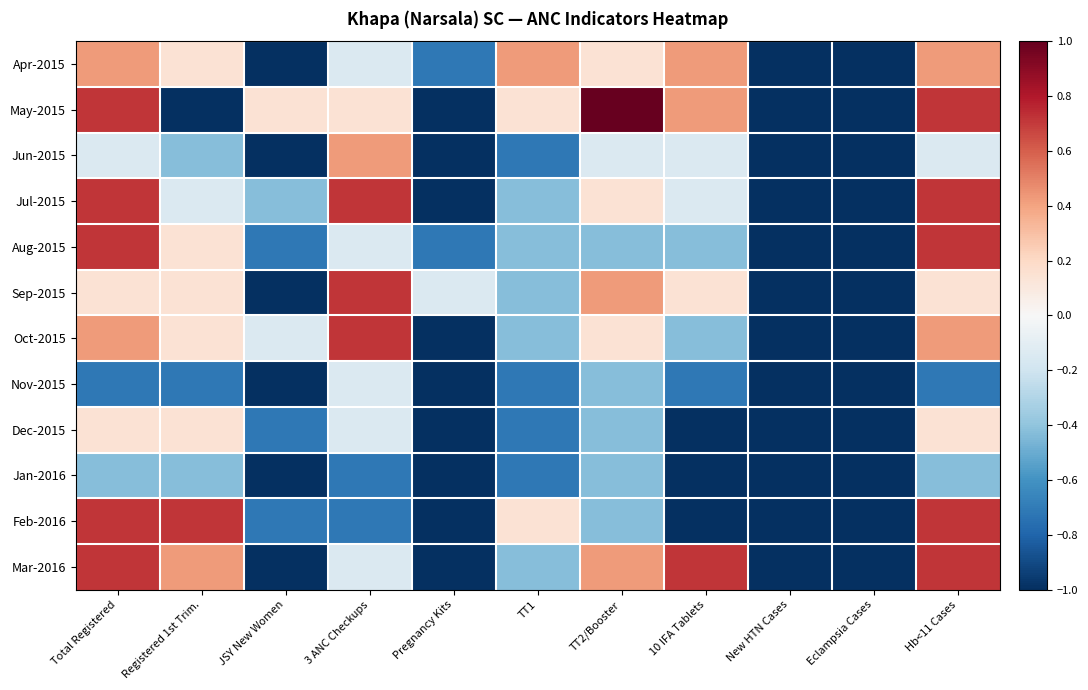

Reading left to right, extract all data points from this chart.

Apr-2015: Total Registered=0.4	Registered 1st Trim.=0.1	JSY New Women=-1.0	3 ANC Checkups=-0.1	Pregnancy Kits=-0.7	TT1=0.4	TT2/Booster=0.1	10 IFA Tablets=0.4	New HTN Cases=-1.0	Eclampsia Cases=-1.0	Hb<11 Cases=0.4
May-2015: Total Registered=0.7	Registered 1st Trim.=-1.0	JSY New Women=0.1	3 ANC Checkups=0.1	Pregnancy Kits=-1.0	TT1=0.1	TT2/Booster=1.0	10 IFA Tablets=0.4	New HTN Cases=-1.0	Eclampsia Cases=-1.0	Hb<11 Cases=0.7
Jun-2015: Total Registered=-0.1	Registered 1st Trim.=-0.4	JSY New Women=-1.0	3 ANC Checkups=0.4	Pregnancy Kits=-1.0	TT1=-0.7	TT2/Booster=-0.1	10 IFA Tablets=-0.1	New HTN Cases=-1.0	Eclampsia Cases=-1.0	Hb<11 Cases=-0.1
Jul-2015: Total Registered=0.7	Registered 1st Trim.=-0.1	JSY New Women=-0.4	3 ANC Checkups=0.7	Pregnancy Kits=-1.0	TT1=-0.4	TT2/Booster=0.1	10 IFA Tablets=-0.1	New HTN Cases=-1.0	Eclampsia Cases=-1.0	Hb<11 Cases=0.7
Aug-2015: Total Registered=0.7	Registered 1st Trim.=0.1	JSY New Women=-0.7	3 ANC Checkups=-0.1	Pregnancy Kits=-0.7	TT1=-0.4	TT2/Booster=-0.4	10 IFA Tablets=-0.4	New HTN Cases=-1.0	Eclampsia Cases=-1.0	Hb<11 Cases=0.7
Sep-2015: Total Registered=0.1	Registered 1st Trim.=0.1	JSY New Women=-1.0	3 ANC Checkups=0.7	Pregnancy Kits=-0.1	TT1=-0.4	TT2/Booster=0.4	10 IFA Tablets=0.1	New HTN Cases=-1.0	Eclampsia Cases=-1.0	Hb<11 Cases=0.1
Oct-2015: Total Registered=0.4	Registered 1st Trim.=0.1	JSY New Women=-0.1	3 ANC Checkups=0.7	Pregnancy Kits=-1.0	TT1=-0.4	TT2/Booster=0.1	10 IFA Tablets=-0.4	New HTN Cases=-1.0	Eclampsia Cases=-1.0	Hb<11 Cases=0.4
Nov-2015: Total Registered=-0.7	Registered 1st Trim.=-0.7	JSY New Women=-1.0	3 ANC Checkups=-0.1	Pregnancy Kits=-1.0	TT1=-0.7	TT2/Booster=-0.4	10 IFA Tablets=-0.7	New HTN Cases=-1.0	Eclampsia Cases=-1.0	Hb<11 Cases=-0.7
Dec-2015: Total Registered=0.1	Registered 1st Trim.=0.1	JSY New Women=-0.7	3 ANC Checkups=-0.1	Pregnancy Kits=-1.0	TT1=-0.7	TT2/Booster=-0.4	10 IFA Tablets=-1.0	New HTN Cases=-1.0	Eclampsia Cases=-1.0	Hb<11 Cases=0.1
Jan-2016: Total Registered=-0.4	Registered 1st Trim.=-0.4	JSY New Women=-1.0	3 ANC Checkups=-0.7	Pregnancy Kits=-1.0	TT1=-0.7	TT2/Booster=-0.4	10 IFA Tablets=-1.0	New HTN Cases=-1.0	Eclampsia Cases=-1.0	Hb<11 Cases=-0.4
Feb-2016: Total Registered=0.7	Registered 1st Trim.=0.7	JSY New Women=-0.7	3 ANC Checkups=-0.7	Pregnancy Kits=-1.0	TT1=0.1	TT2/Booster=-0.4	10 IFA Tablets=-1.0	New HTN Cases=-1.0	Eclampsia Cases=-1.0	Hb<11 Cases=0.7
Mar-2016: Total Registered=0.7	Registered 1st Trim.=0.4	JSY New Women=-1.0	3 ANC Checkups=-0.1	Pregnancy Kits=-1.0	TT1=-0.4	TT2/Booster=0.4	10 IFA Tablets=0.7	New HTN Cases=-1.0	Eclampsia Cases=-1.0	Hb<11 Cases=0.7